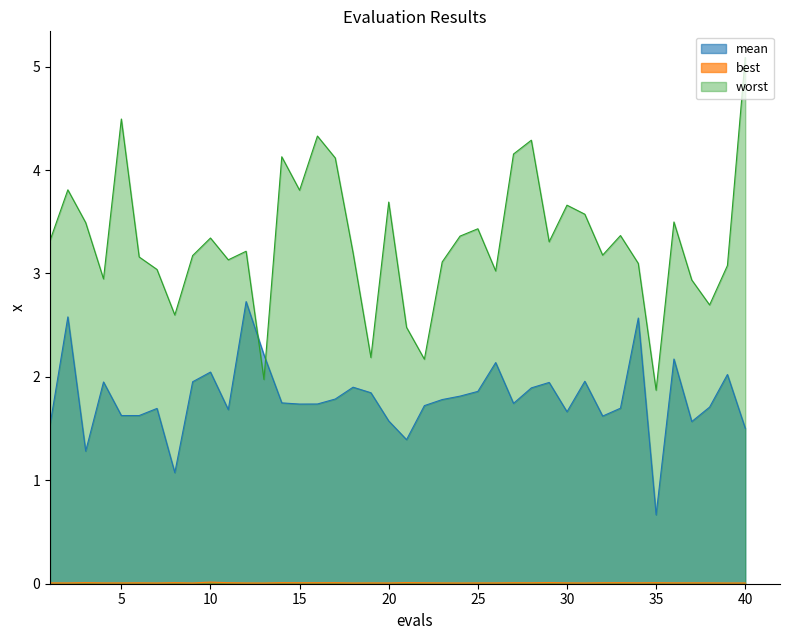

True or false: worst and mean cross at least once.

True